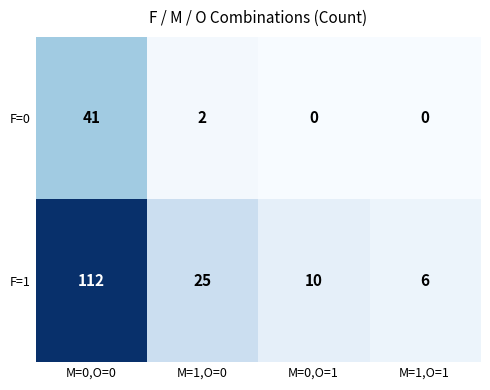

What is the minimum value for F=1?

6